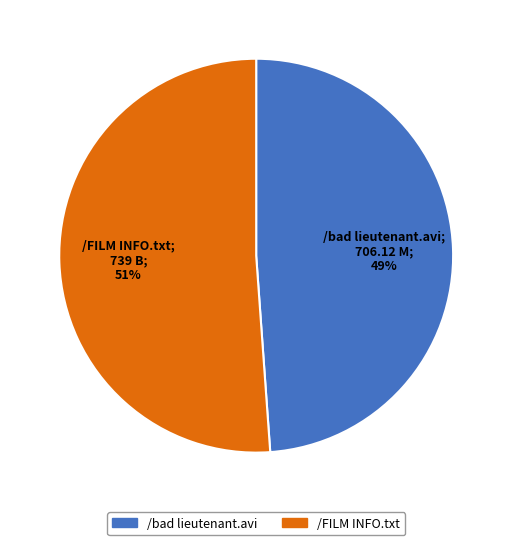

How many slices are in this pie chart?

2